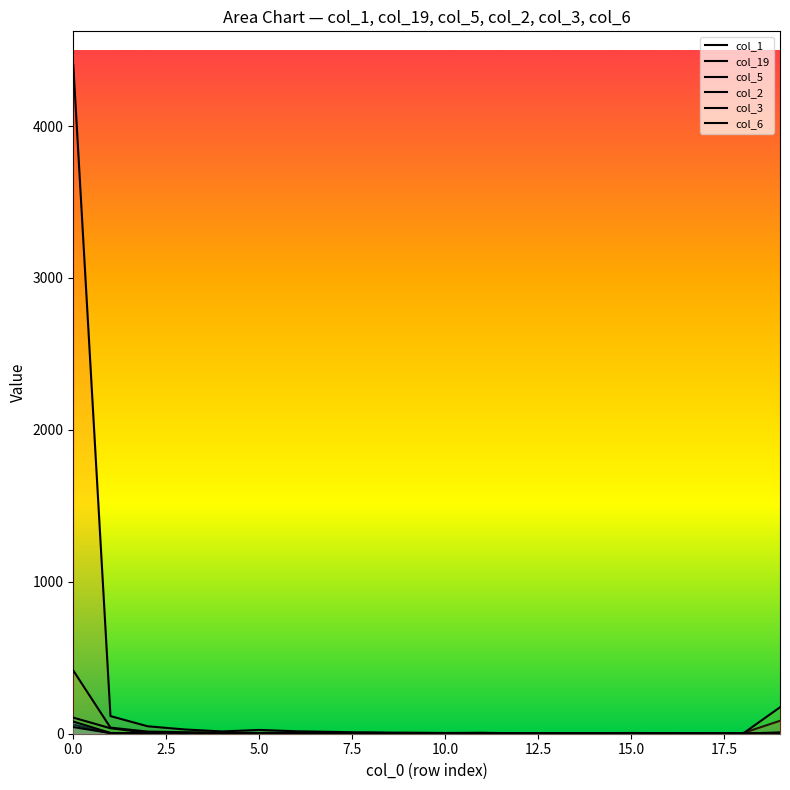

How many distinct data groups are displayed?

6